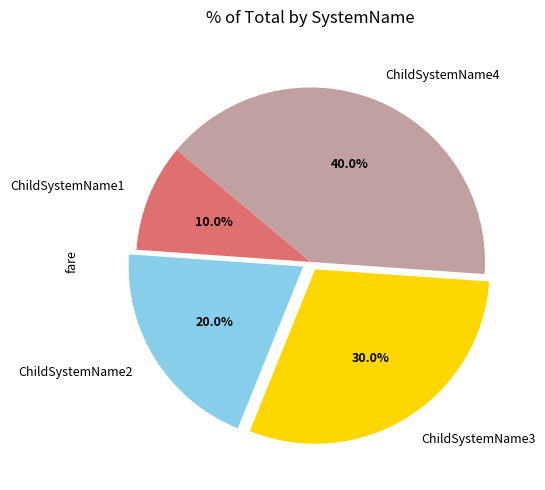

Does ChildSystemName4 account for over 50% of the chart?

No